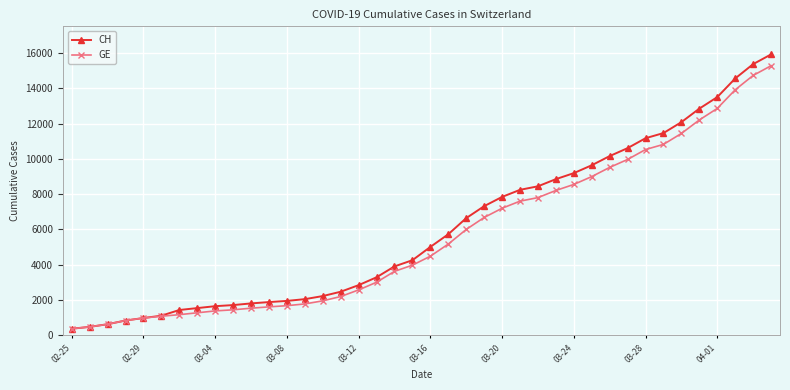

What is the value of the CH point at the 20th from the left?

4259